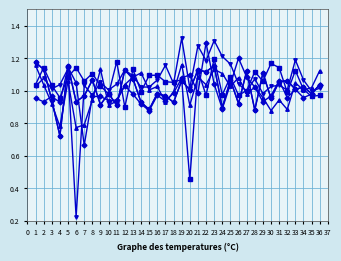

Is this an area chart (filled region under the line)?

No